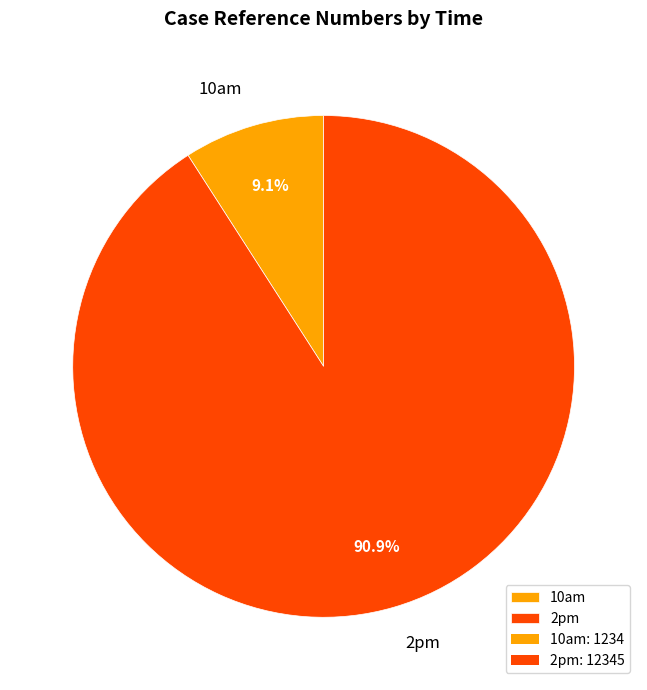

What is the total percentage of 2pm and 10am?

100.0%